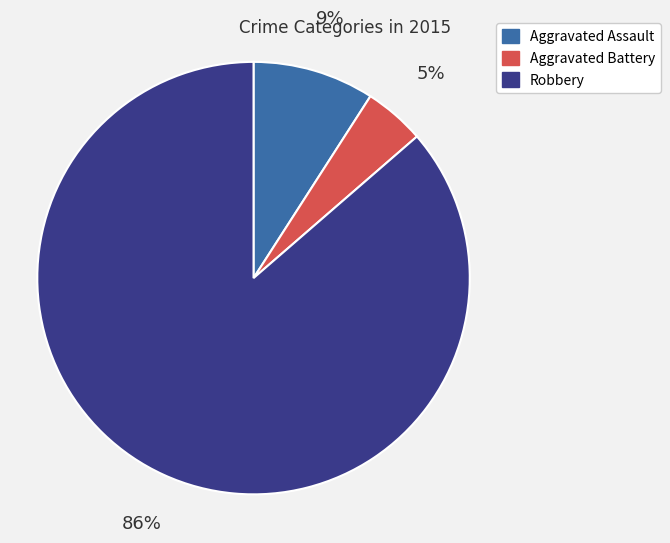

Rank the categories by value from lowest to highest.

Aggravated Battery, Aggravated Assault, Robbery